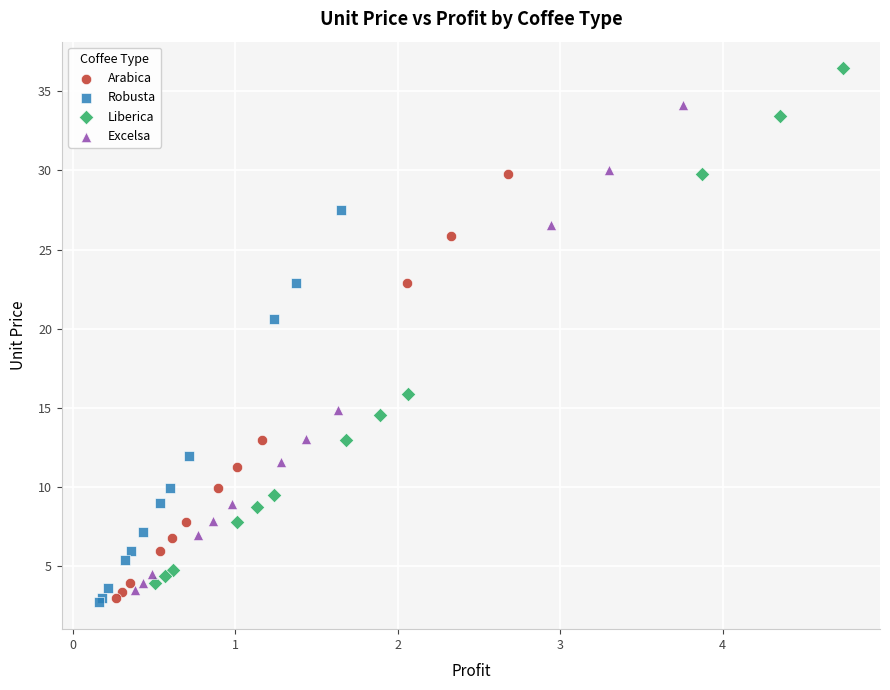

Which series contains the highest Y value?

Liberica